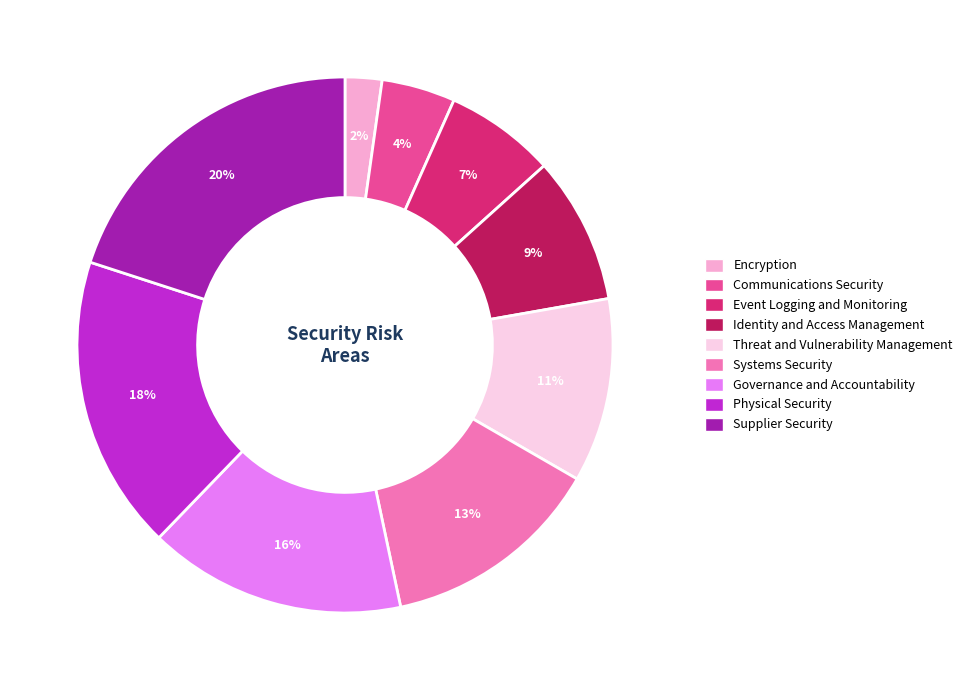

Does Governance and Accountability represent more than half of the total?

No